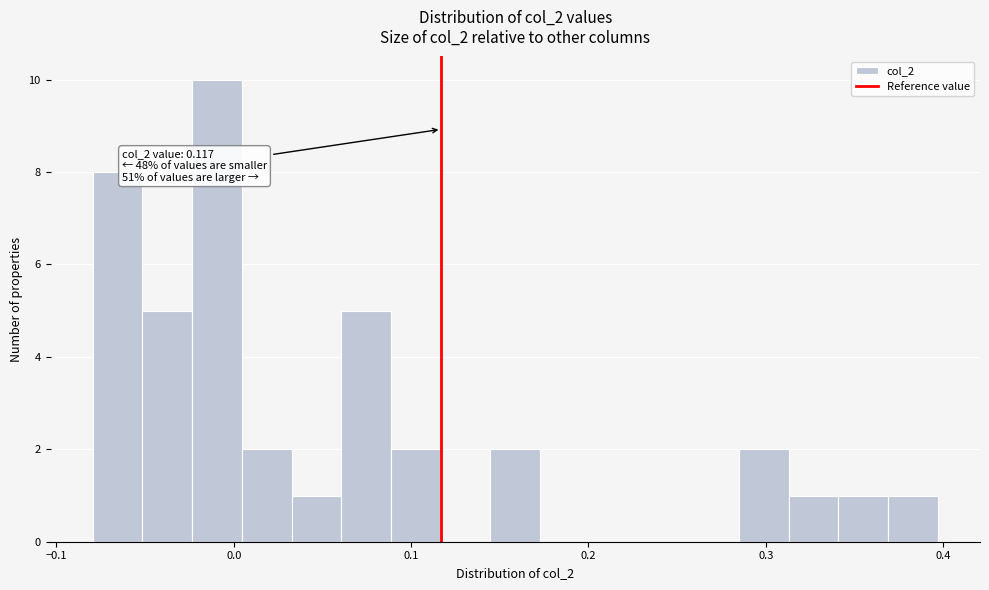

Around what value on the x-axis is the tallest bar? Give the approximate position of its centre, as read against the axis.

-0.01